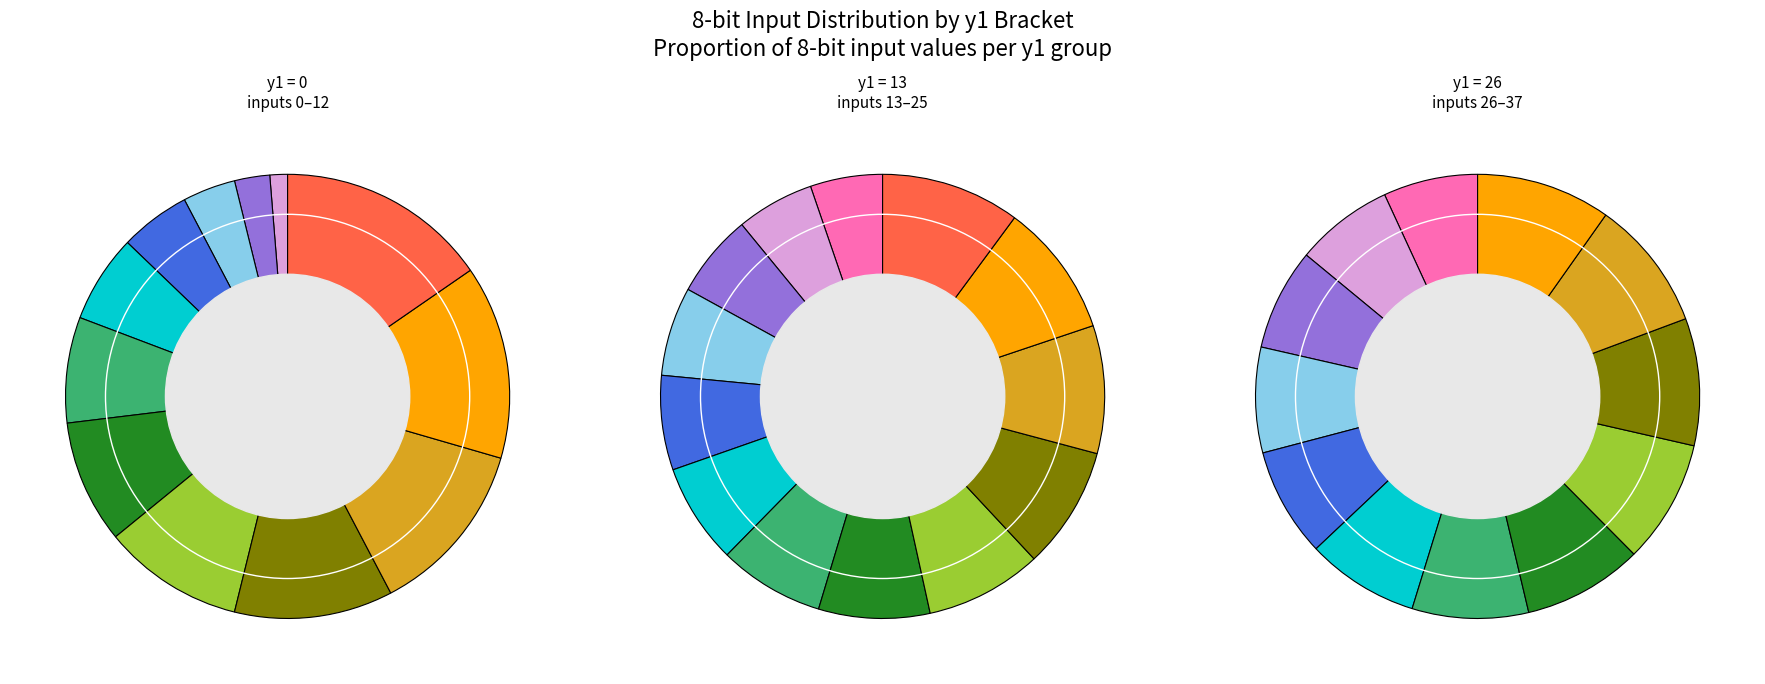

The 16 slice represents 8% of the pie. True or false?

True